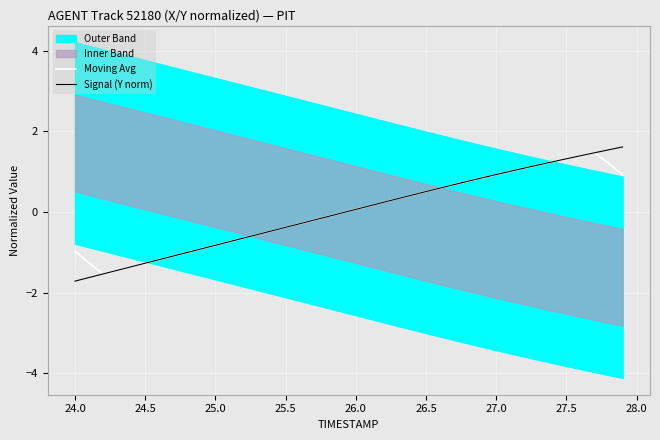

List the series in order of their overall mean, highest first.

Moving Avg, Signal (Y norm)